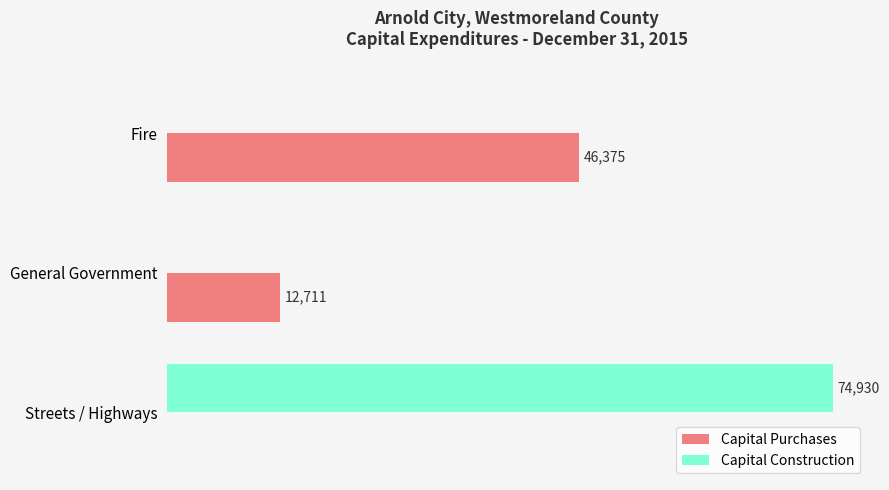

Which series changed the most between General Government and Streets / Highways?

Capital Construction